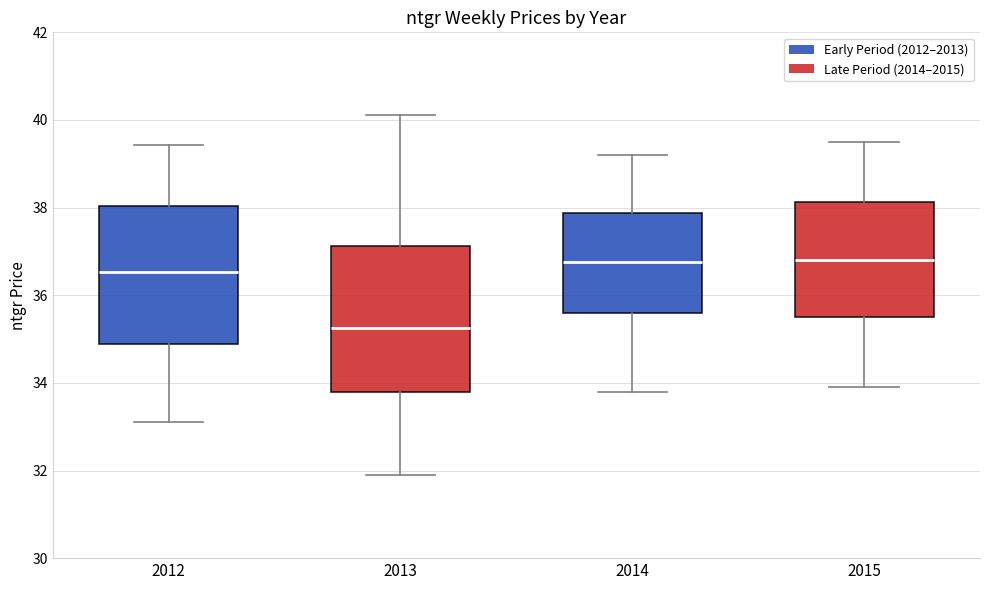

Reading left to right, read every box against the y-axis: the position of its median line, the range the box covers, and the ends of its whiskers. The values are not printed on the chart, so give them approximately, as read against the axis.

2012: median 36.6, box 34.8 to 38.0, whiskers 33.2 to 39.4
2013: median 35.2, box 33.8 to 37.2, whiskers 31.8 to 40.2
2014: median 36.8, box 35.6 to 37.8, whiskers 33.8 to 39.2
2015: median 36.8, box 35.6 to 38.2, whiskers 34.0 to 39.6